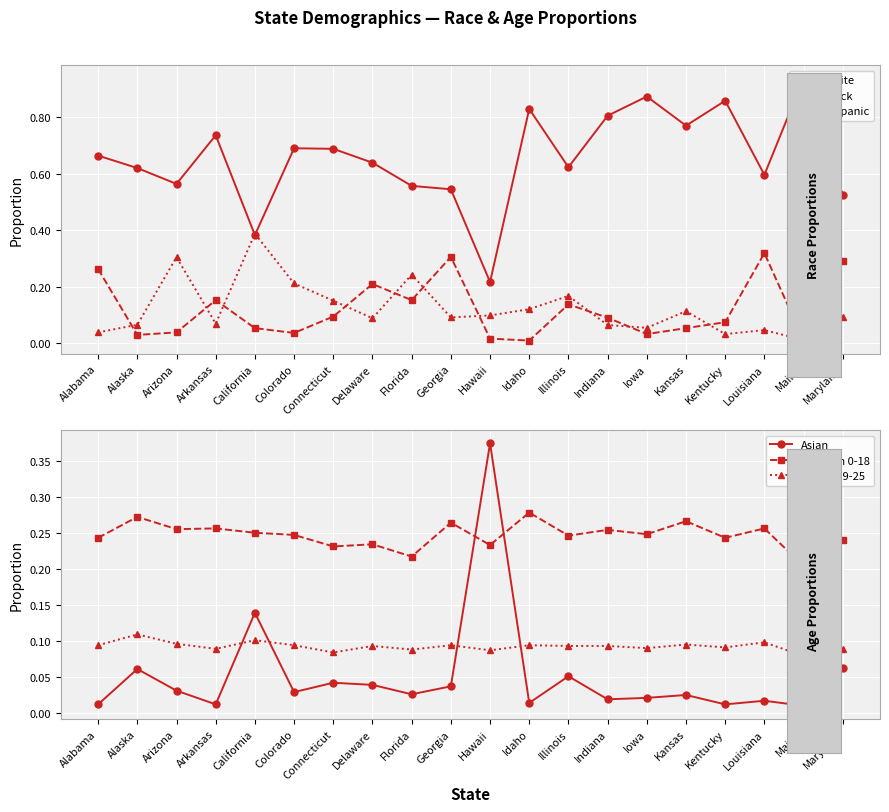

Reading left to right, transcribe all the data shown in this chart.

White: 0.7	0.6	0.6	0.7	0.4	0.7	0.7	0.6	0.6	0.5	0.2	0.8	0.6	0.8	0.9	0.8	0.9	0.6	0.9	0.5
Black: 0.3	0.0	0.0	0.2	0.1	0.0	0.1	0.2	0.2	0.3	0.0	0.0	0.1	0.1	0.0	0.1	0.1	0.3	0.0	0.3
Hispanic: 0.0	0.1	0.3	0.1	0.4	0.2	0.2	0.1	0.2	0.1	0.1	0.1	0.2	0.1	0.1	0.1	0.0	0.0	0.0	0.1
Asian: 0.0	0.1	0.0	0.0	0.1	0.0	0.0	0.0	0.0	0.0	0.4	0.0	0.1	0.0	0.0	0.0	0.0	0.0	0.0	0.1
Children 0-18: 0.2	0.3	0.3	0.3	0.2	0.2	0.2	0.2	0.2	0.3	0.2	0.3	0.2	0.3	0.2	0.3	0.2	0.3	0.2	0.2
Adults 19-25: 0.1	0.1	0.1	0.1	0.1	0.1	0.1	0.1	0.1	0.1	0.1	0.1	0.1	0.1	0.1	0.1	0.1	0.1	0.1	0.1